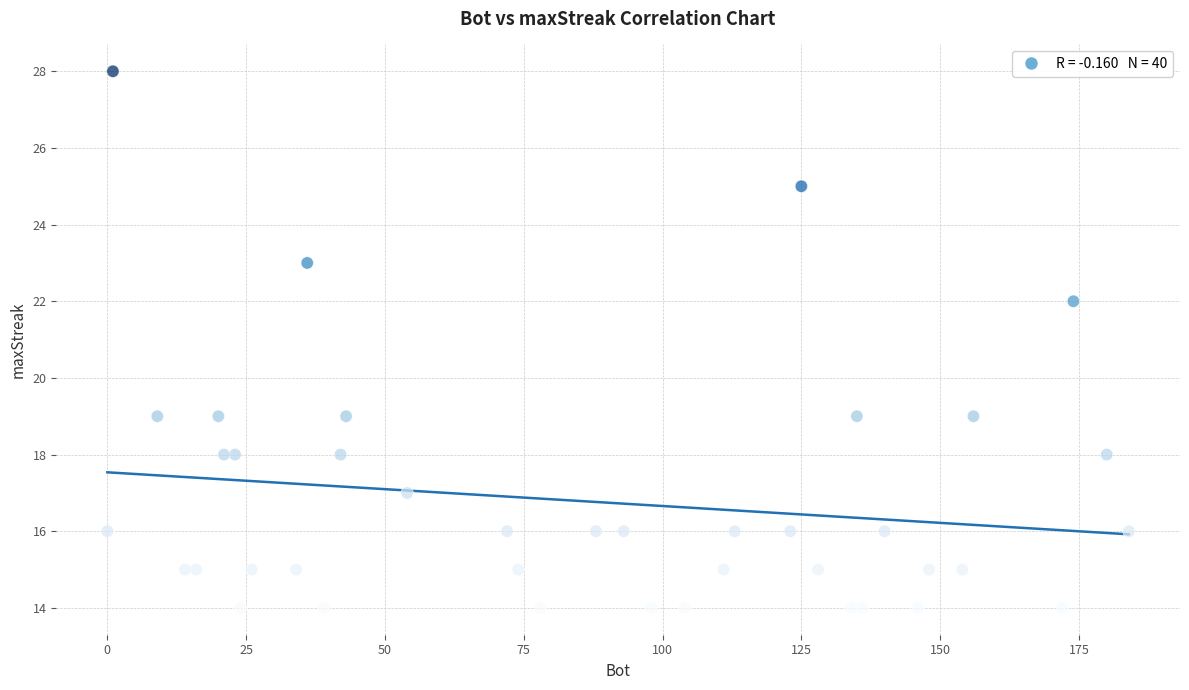

What Y value in the scatter plot is closest to 21?

22